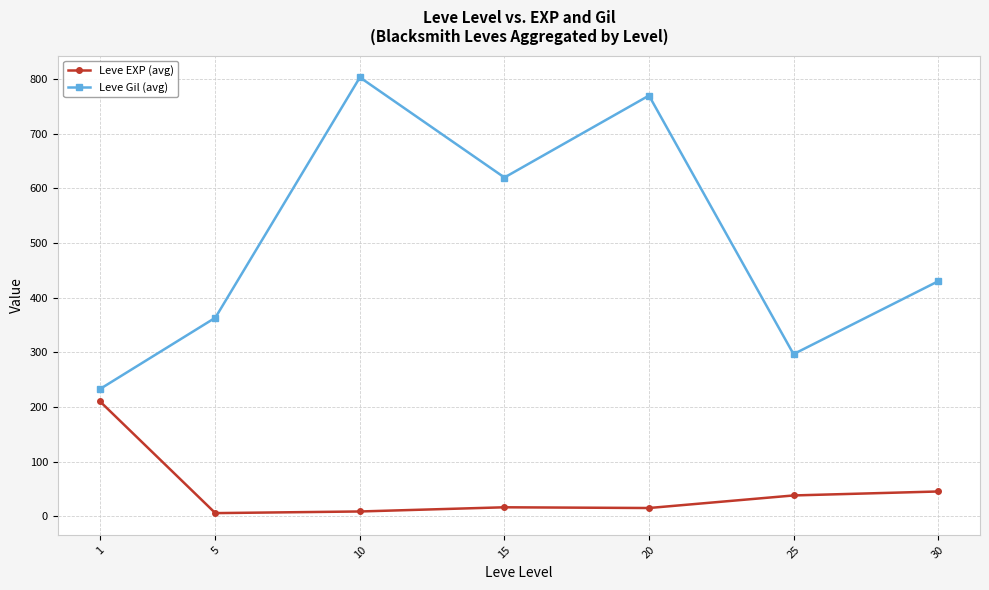

Is the value of Leve EXP (avg) at 10 greater than the value of Leve Gil (avg) at 20?

No